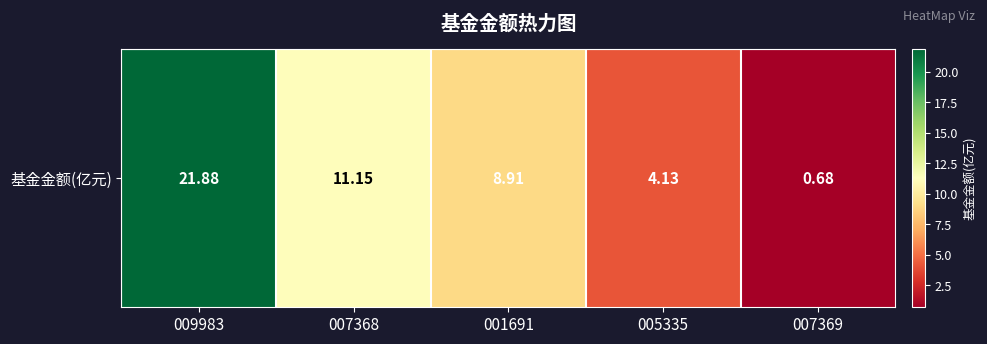

List the labels in order of value, largest first.

009983, 007368, 001691, 005335, 007369